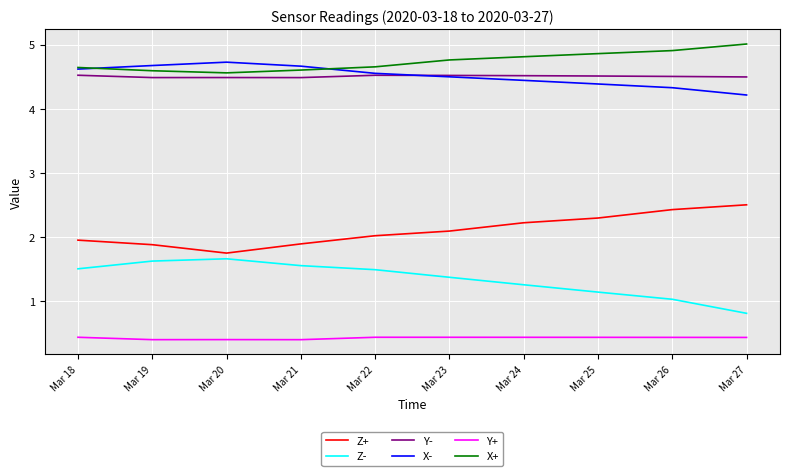

True or false: Z+ and Z- cross at least once.

False